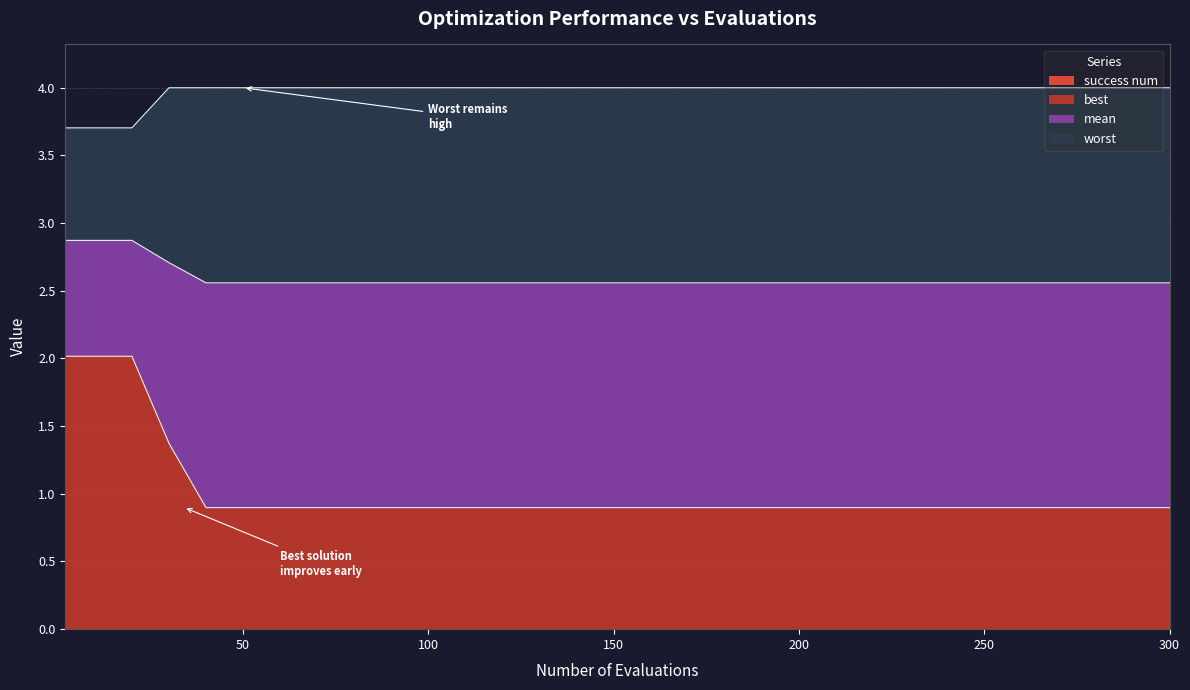

True or false: mean and best cross at least once.

False